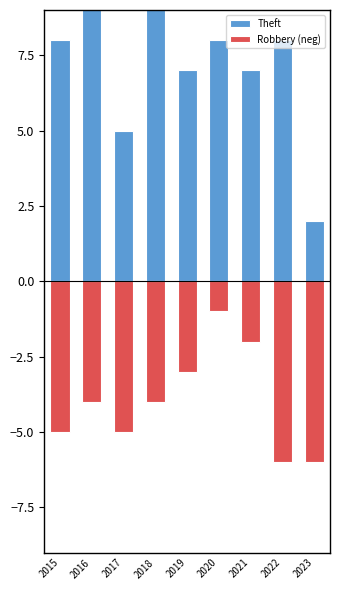

What is the approximate value of Theft at 2020?

8